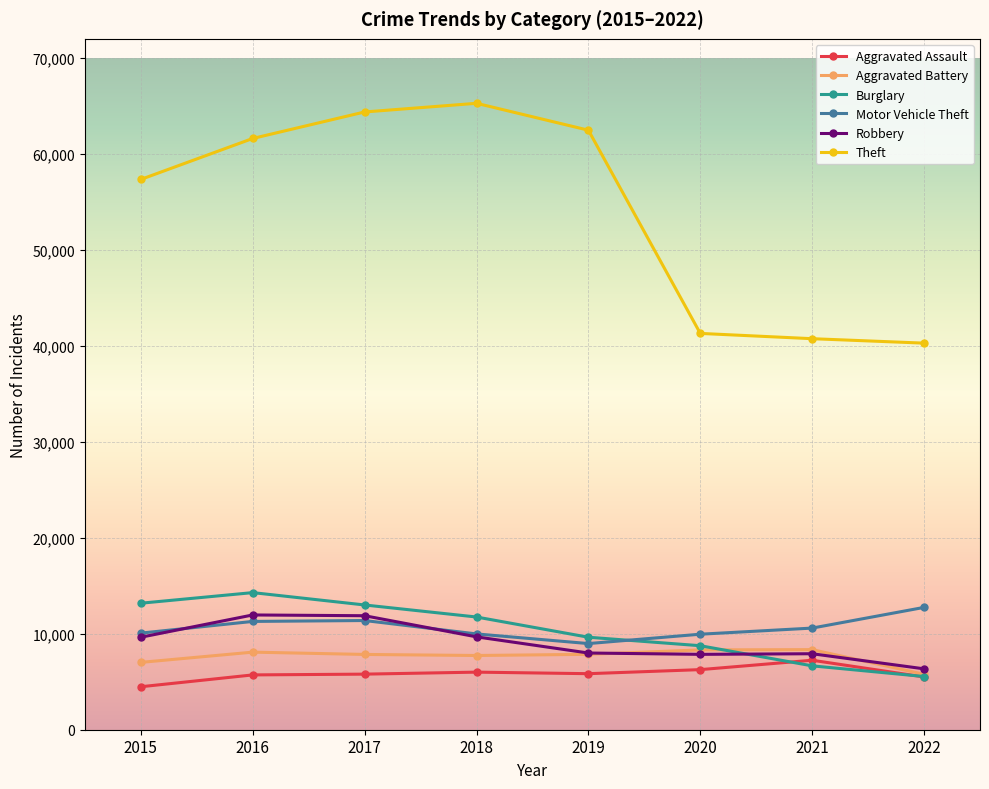

Does the chart have visible grid lines?

Yes